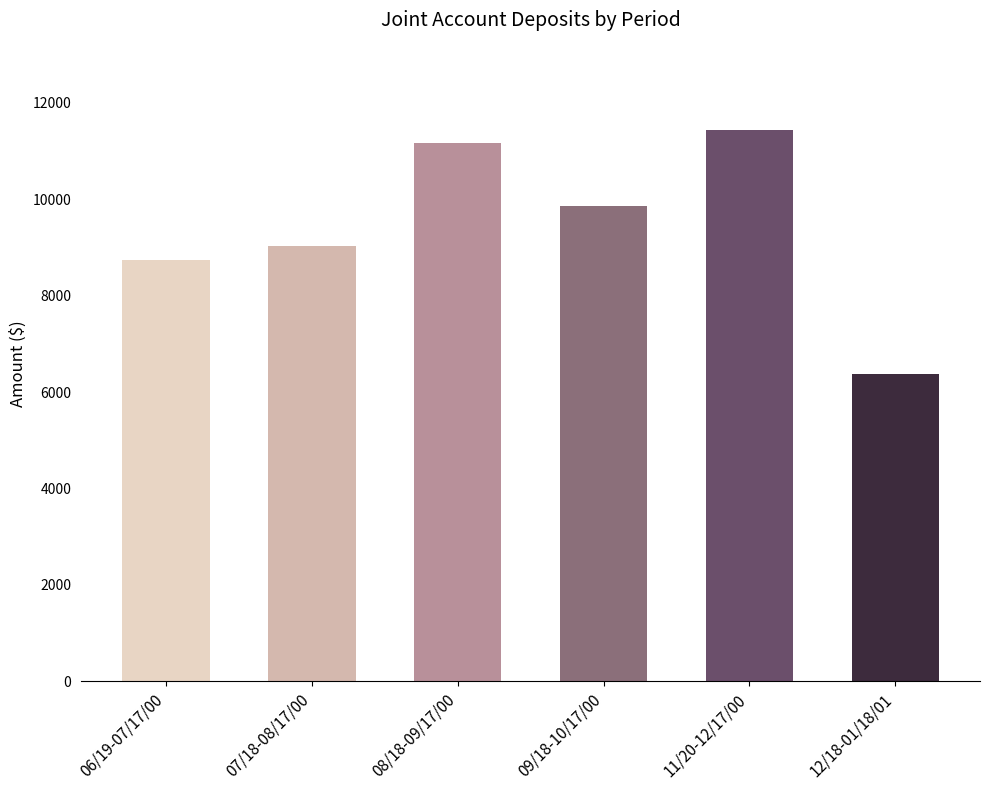

List the labels in order of value, largest first.

11/20-12/17/00, 08/18-09/17/00, 09/18-10/17/00, 07/18-08/17/00, 06/19-07/17/00, 12/18-01/18/01